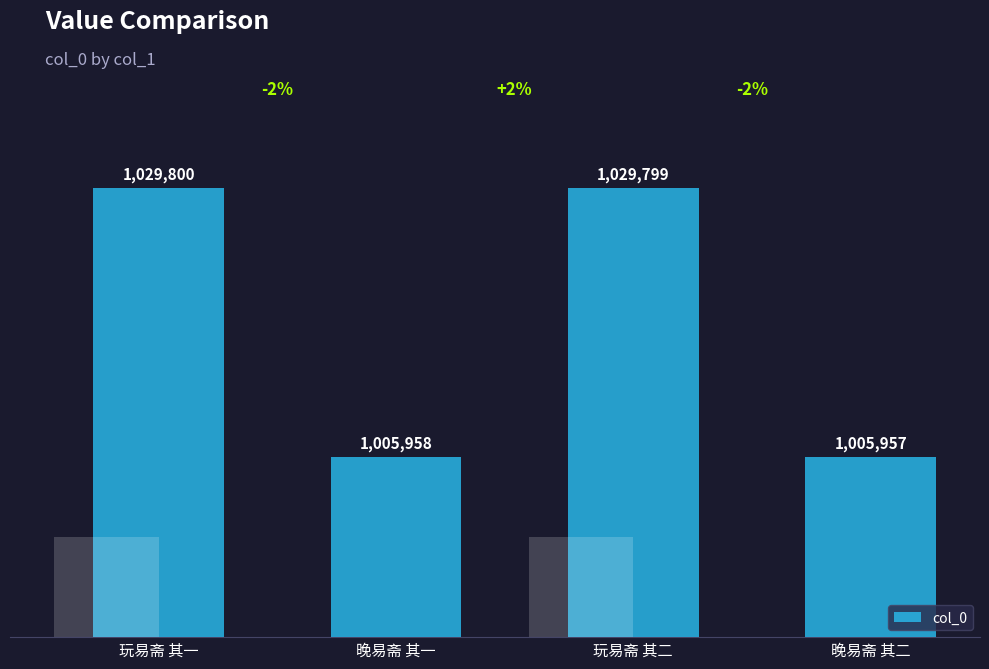

Rank the categories by value from highest to lowest.

玩易斋 其一, 玩易斋 其二, 晚易斋 其一, 晚易斋 其二